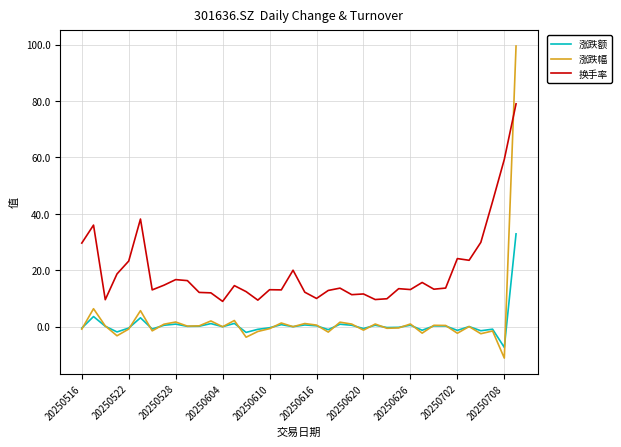

What is the maximum value for 涨跌幅?

99.5